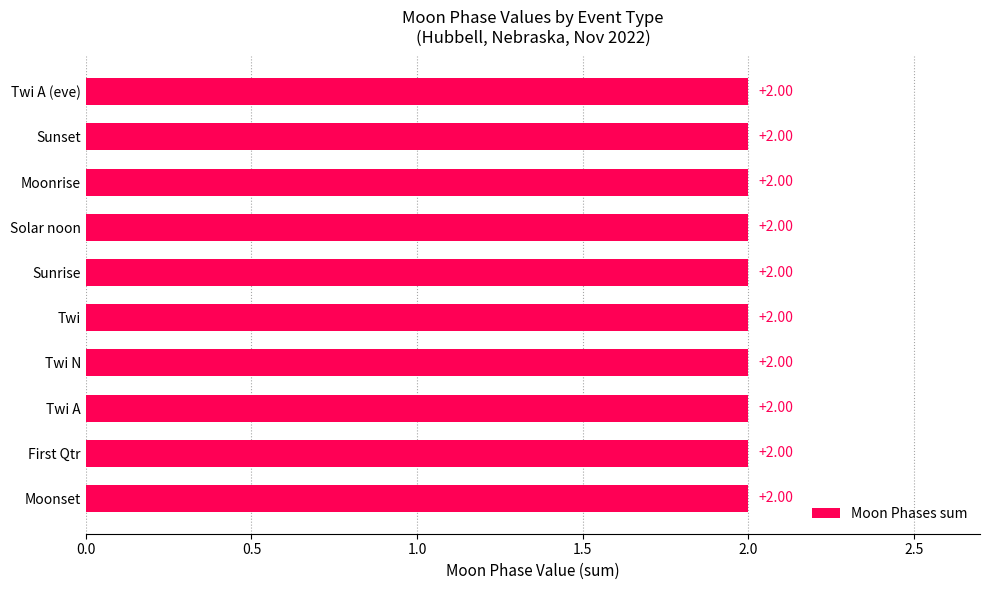

What is the label of the 3rd bar from the right?

Moonrise